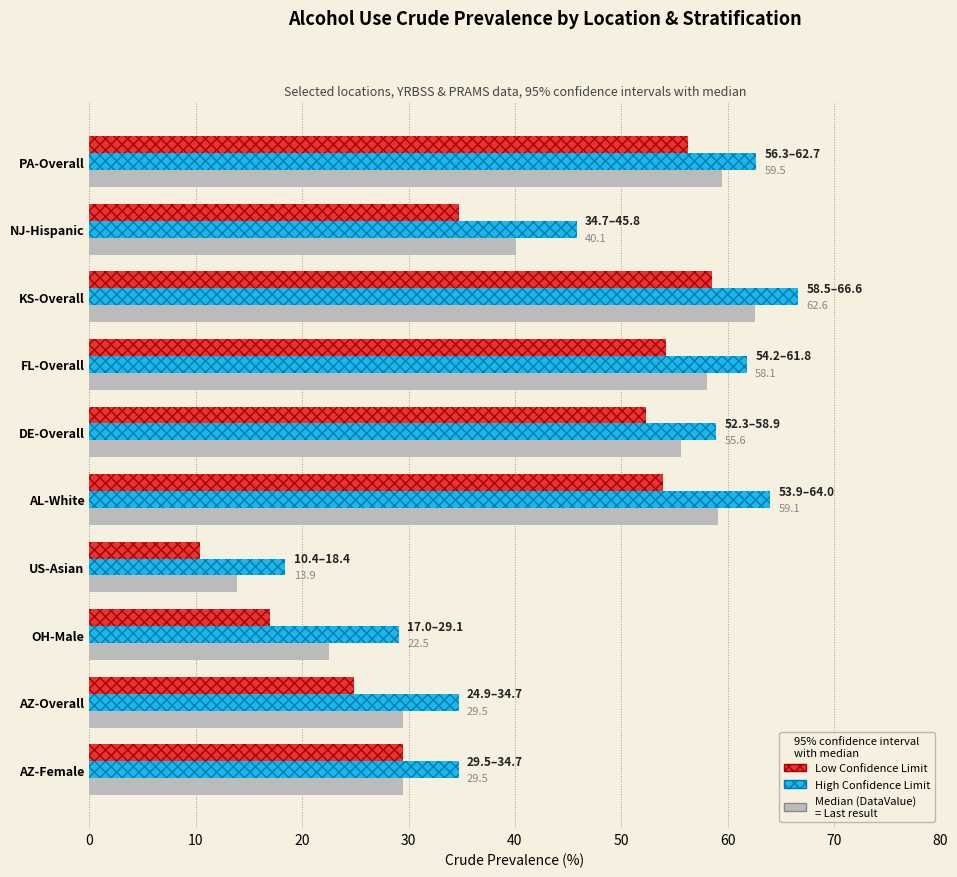

Rank the series at OH-Male from lowest to highest value.

Low Confidence Limit, Median (DataValue), High Confidence Limit